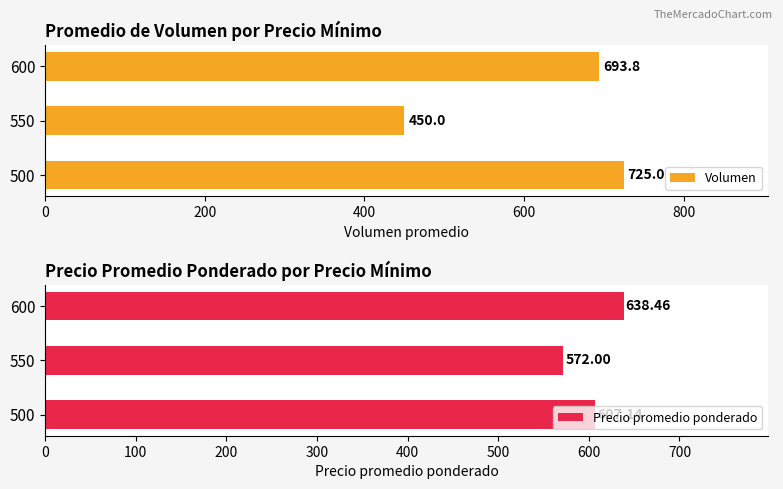

The value of Volumen at 500 is 241.0. True or false?

False